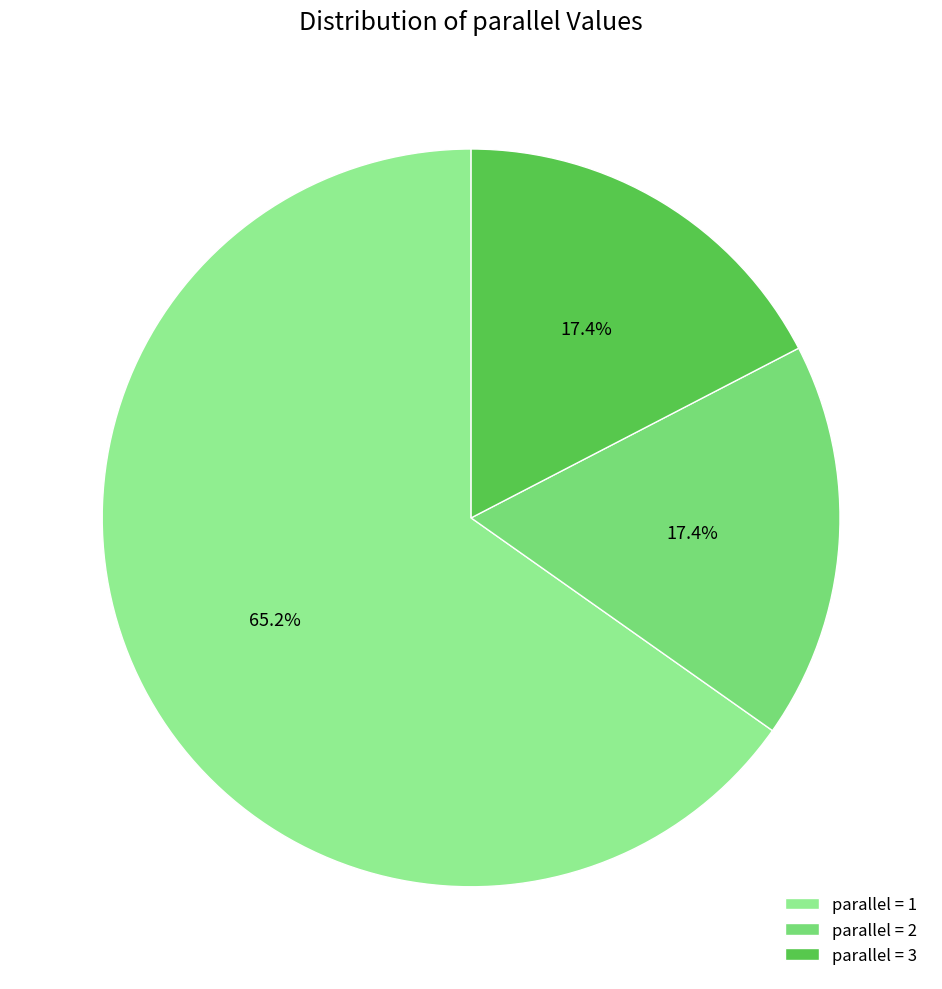

How many slices are in this pie chart?

3